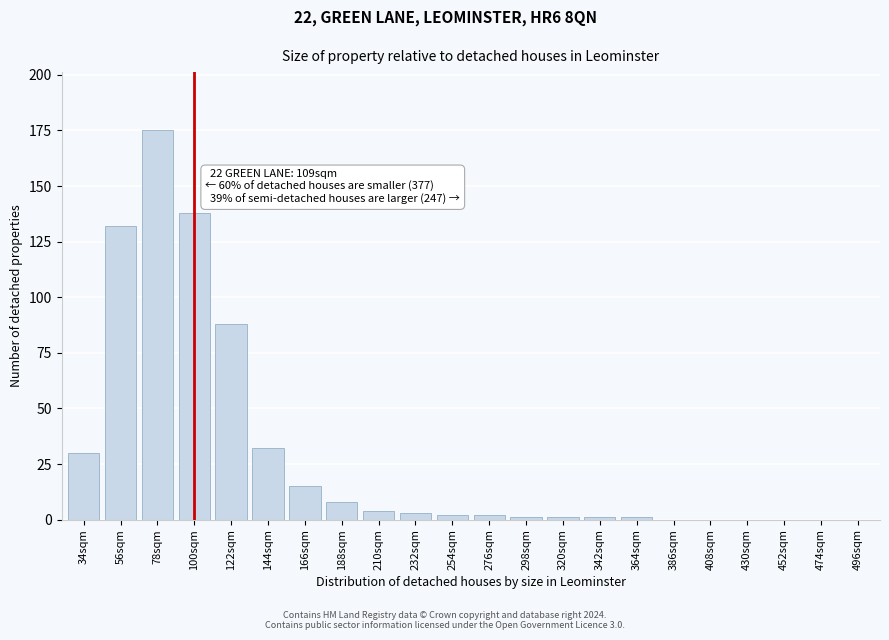

Reading left to right, list all the values displayed in this chart.

34sqm=30	56sqm=132	78sqm=175	100sqm=138	122sqm=88	144sqm=32	166sqm=15	188sqm=8	210sqm=4	232sqm=3	254sqm=2	276sqm=2	298sqm=1	320sqm=1	342sqm=1	364sqm=1	386sqm=0	408sqm=0	430sqm=0	452sqm=0	474sqm=0	496sqm=0